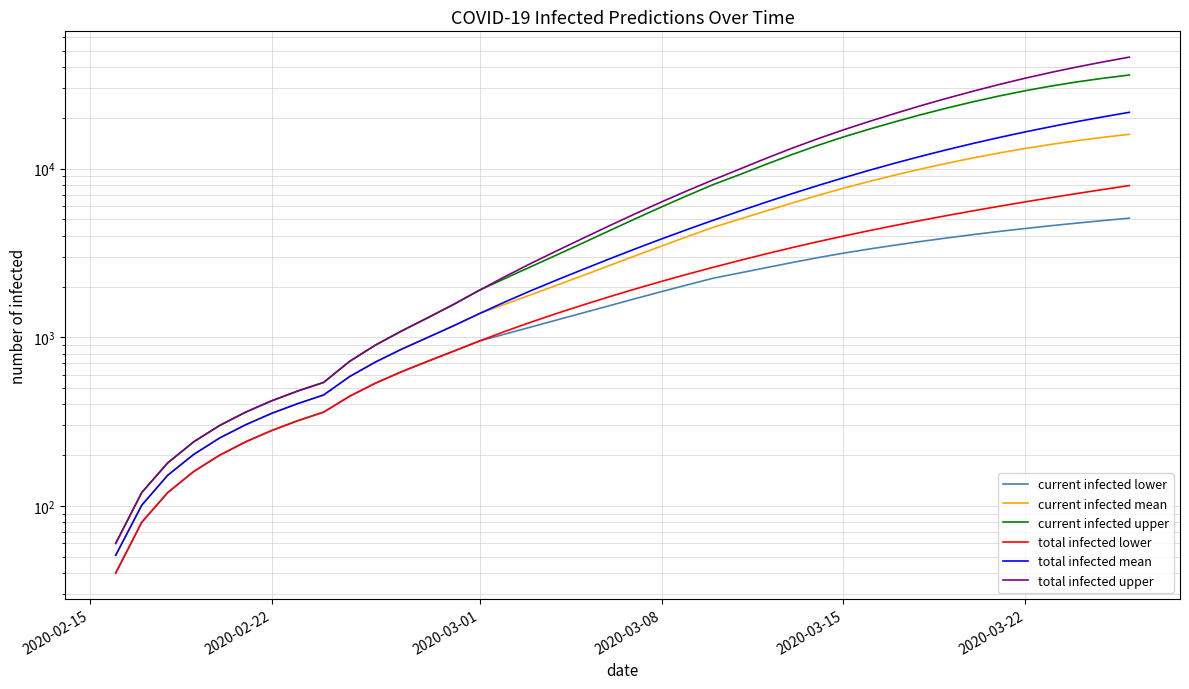

Where does the total infected upper series first go above 5410?

2020-03-08